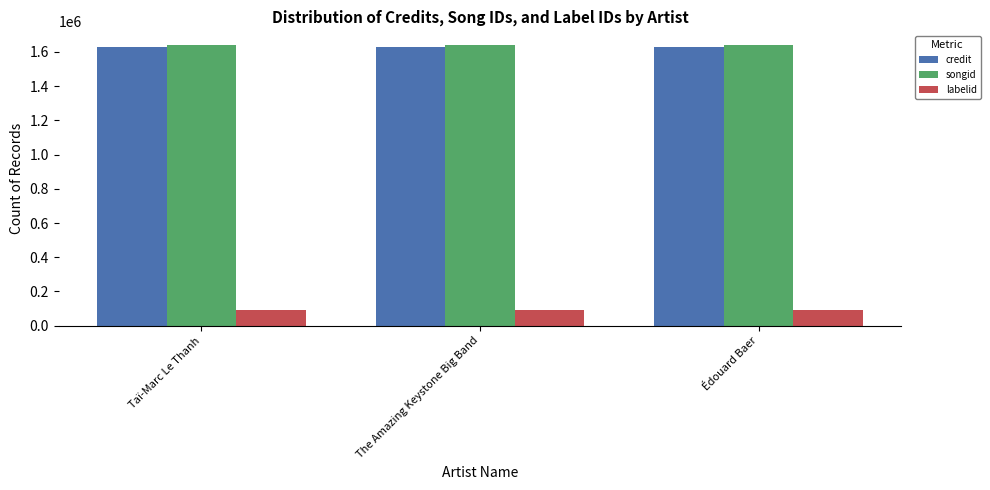

What is the difference between the highest and lowest values at Édouard Baer?

1544557